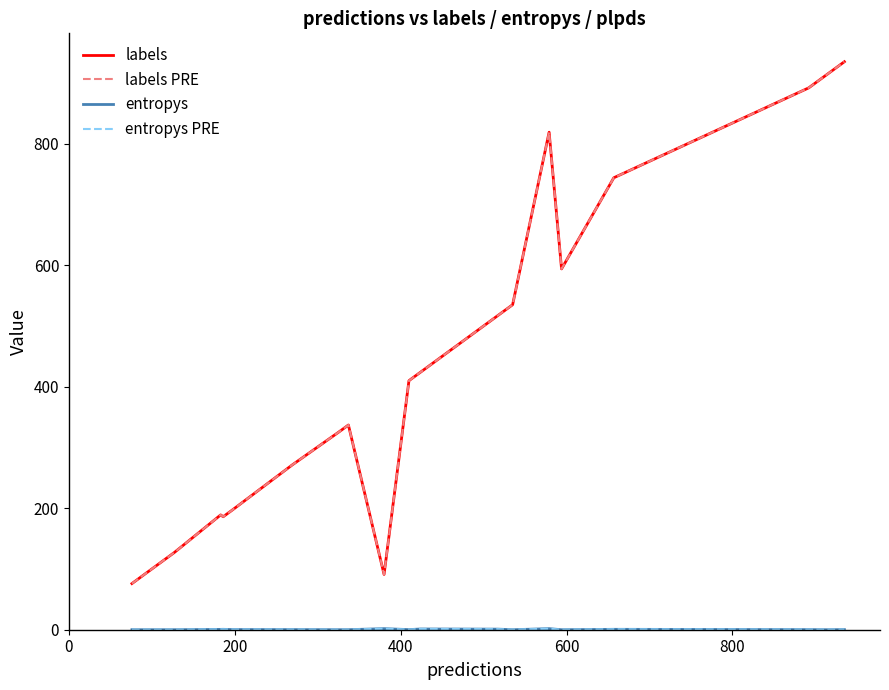

Does the chart have visible grid lines?

No